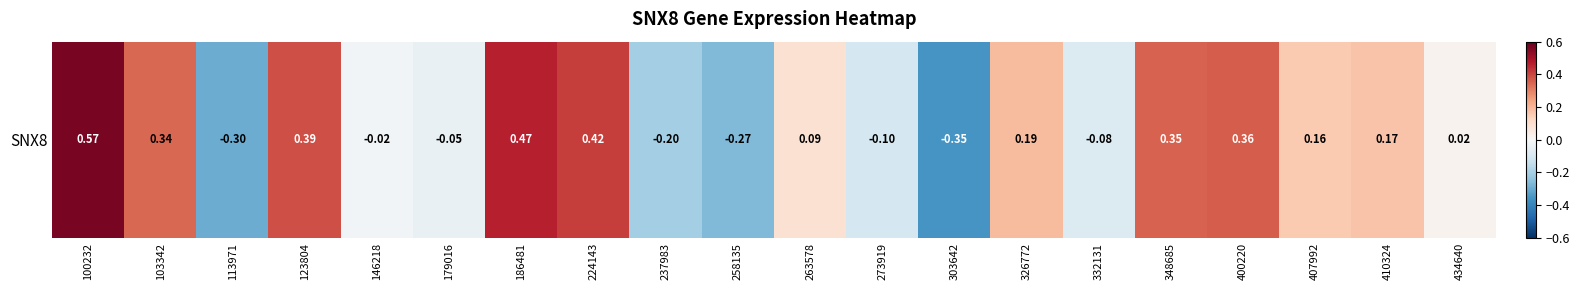

How many series are shown in this chart?

1